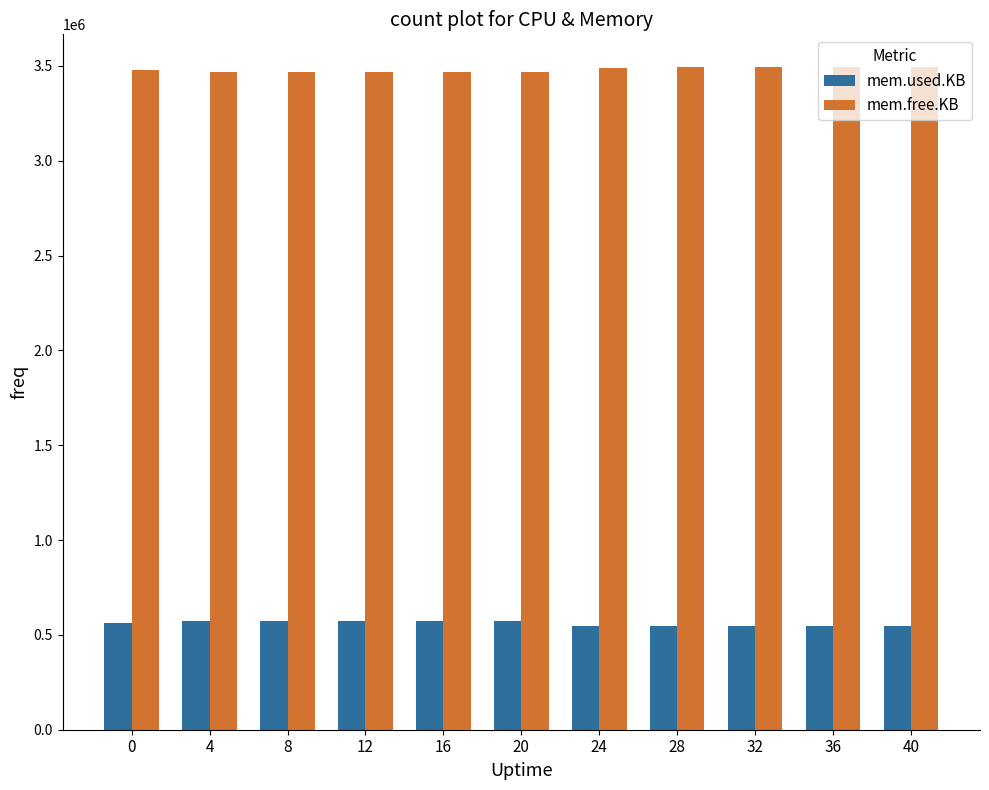

The mem.used.KB series shows 546720 at 28. True or false?

True